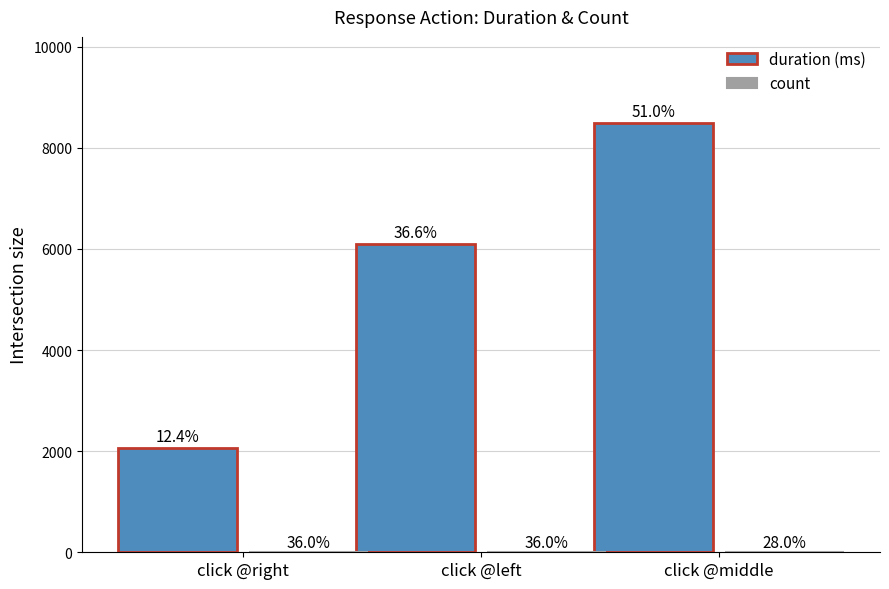

At which label does duration (ms) reach its minimum?

click @right